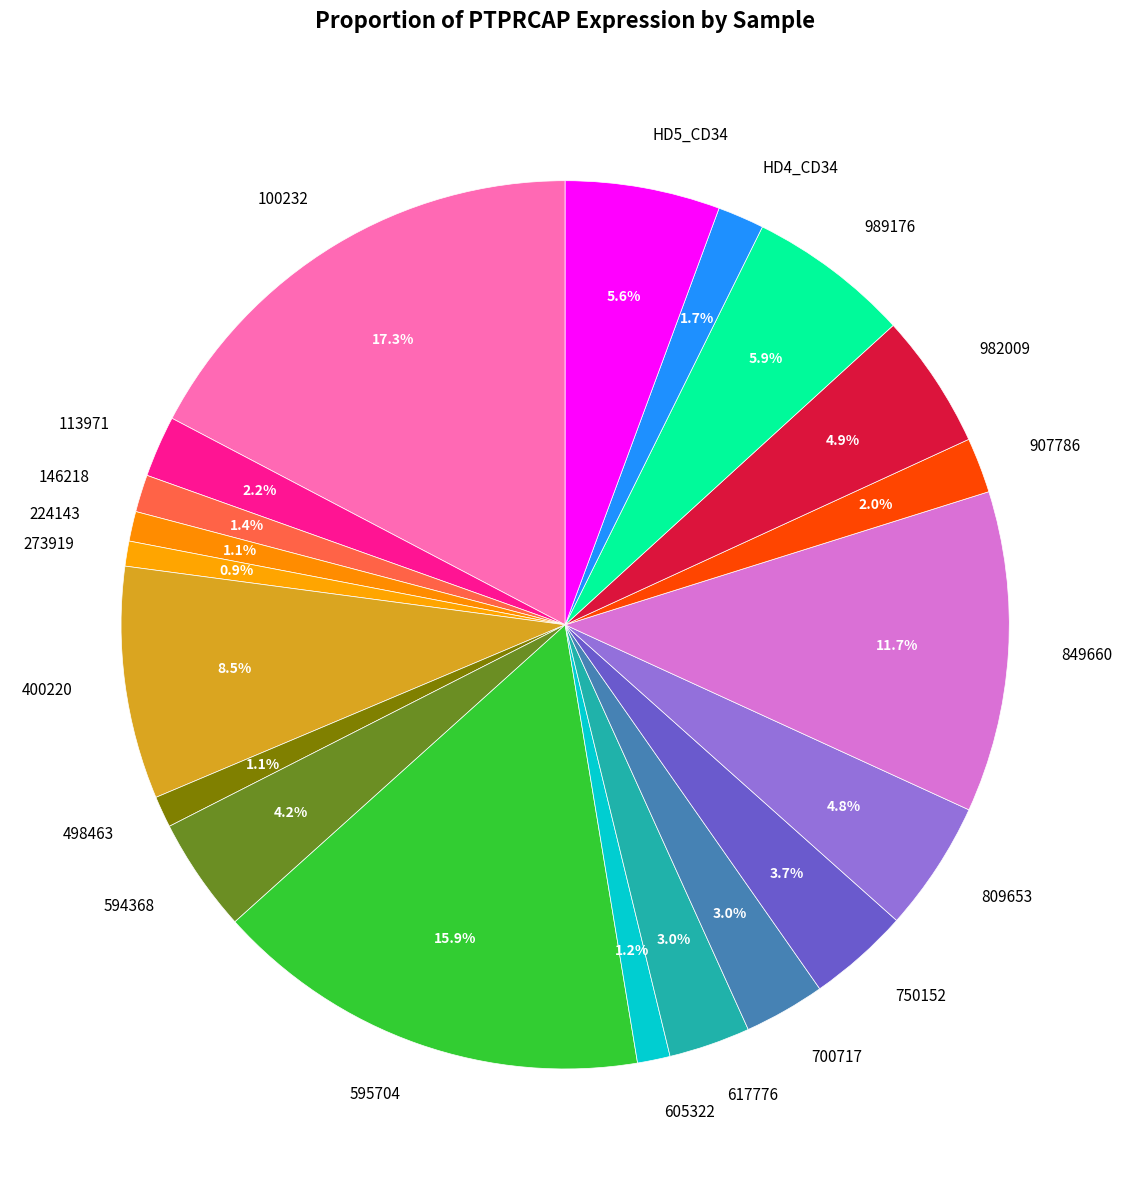

Between 273919 and HD5_CD34, which is larger?

HD5_CD34